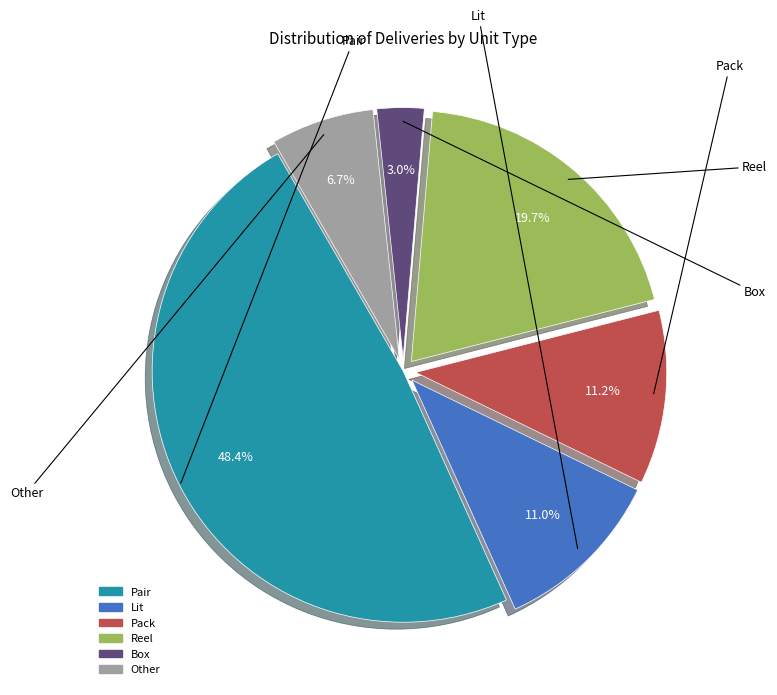

Does any single category account for the majority?

No